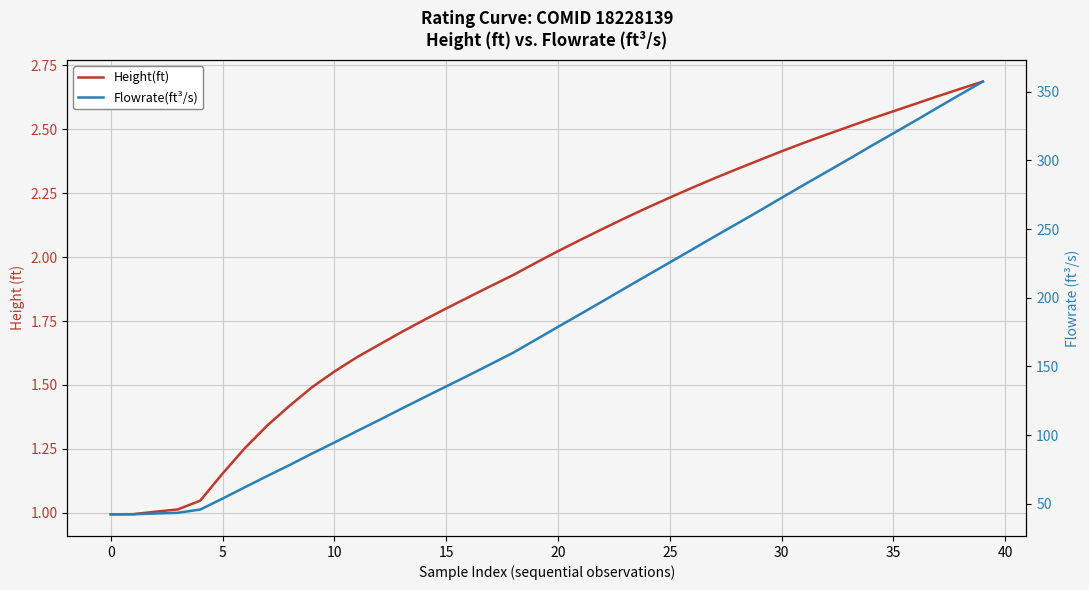

Which category has the highest value in the Flowrate(ft³/s) series?

39